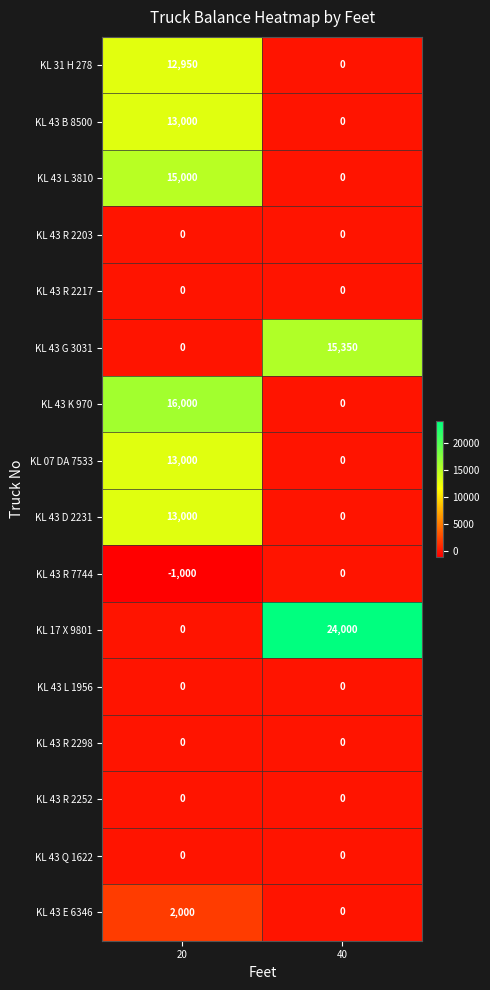

Count the number of data series in this chart.

16